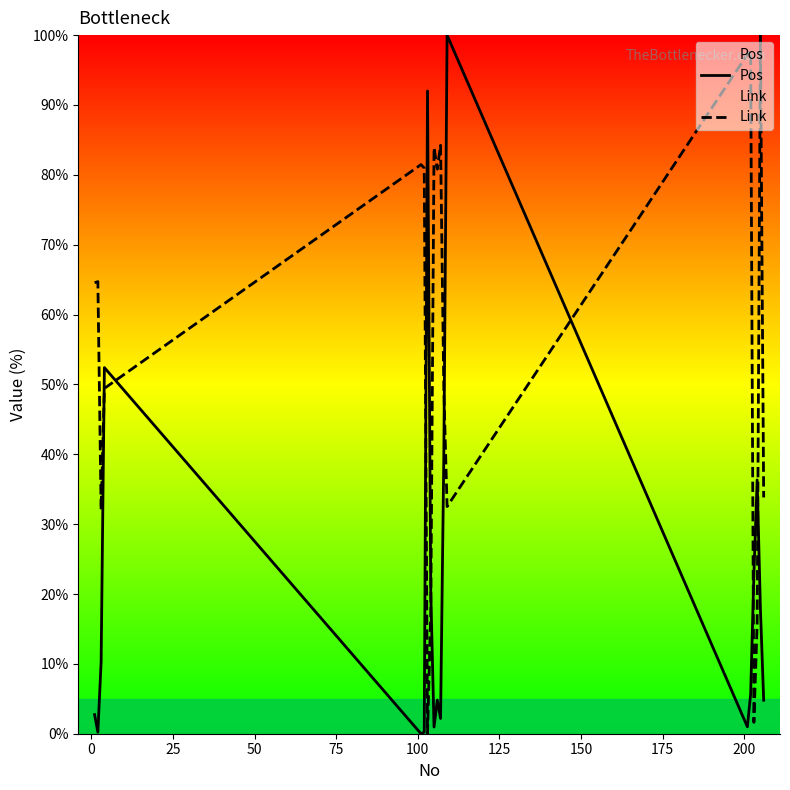

Is this an area chart (filled region under the line)?

No